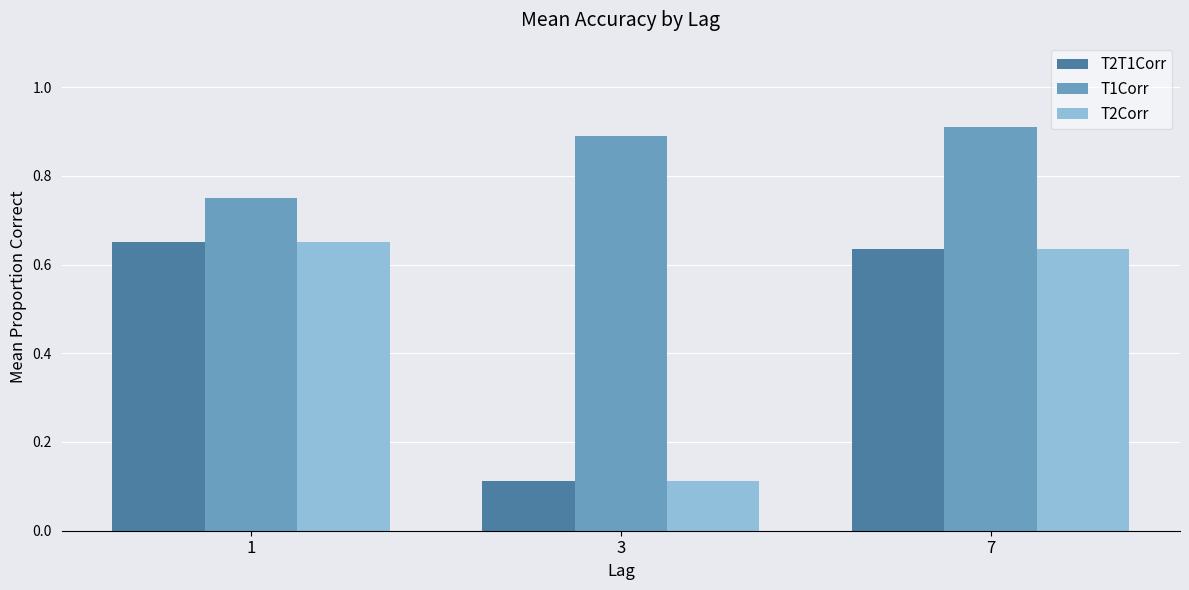

At which category does the chart reach its peak across all series?

7